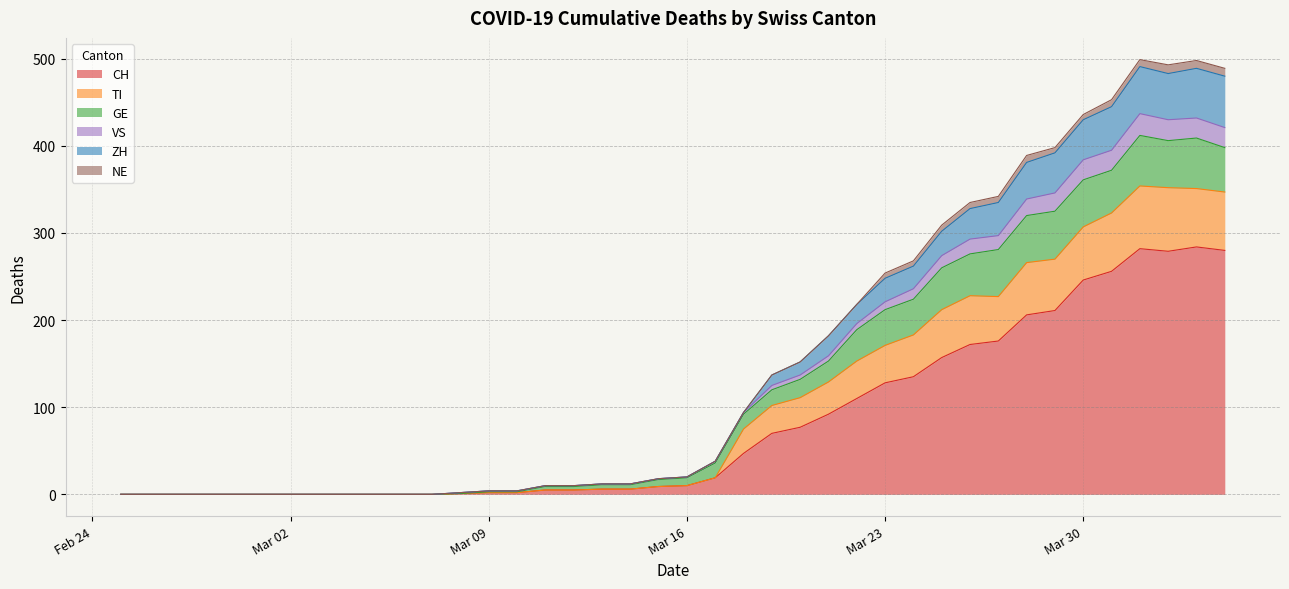

Count the number of categories in the chart.

20